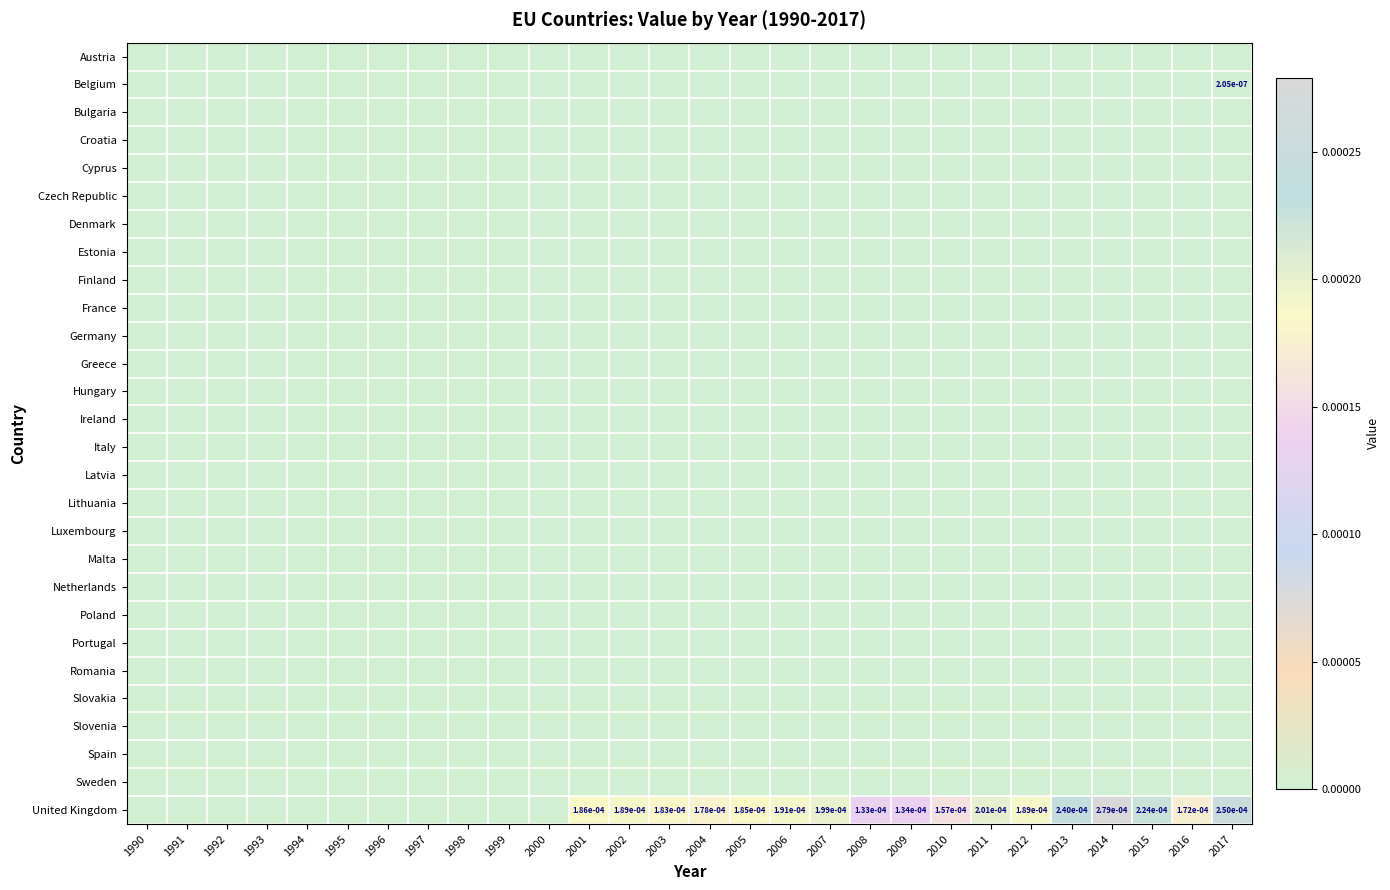

Which has a higher value, 2006 or 2013?

2006